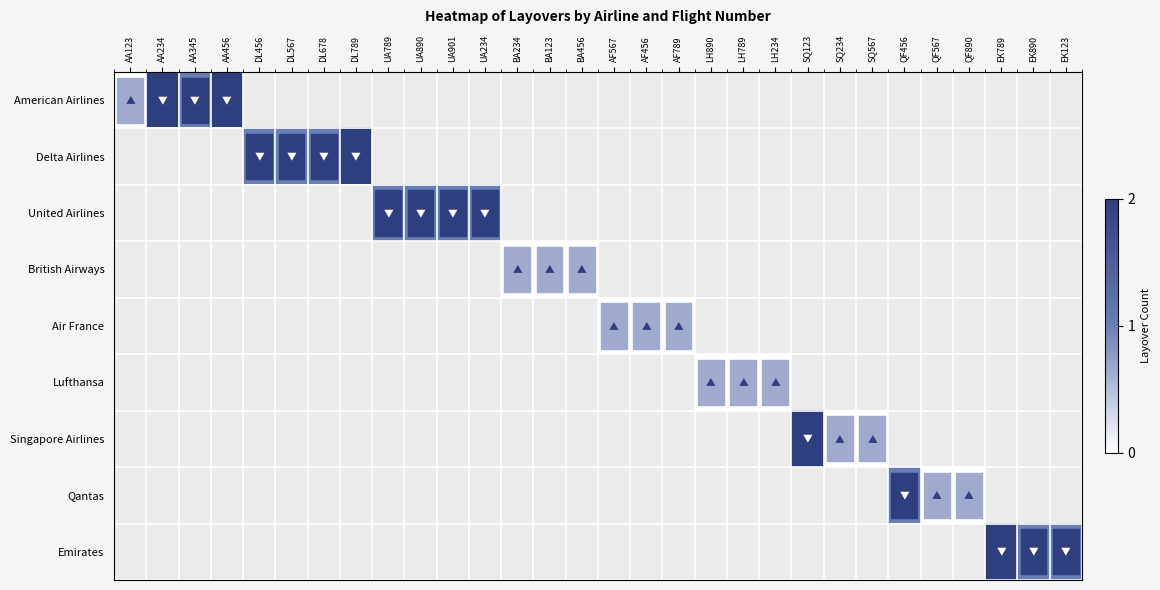

What is the maximum value shown in the chart?

2.0